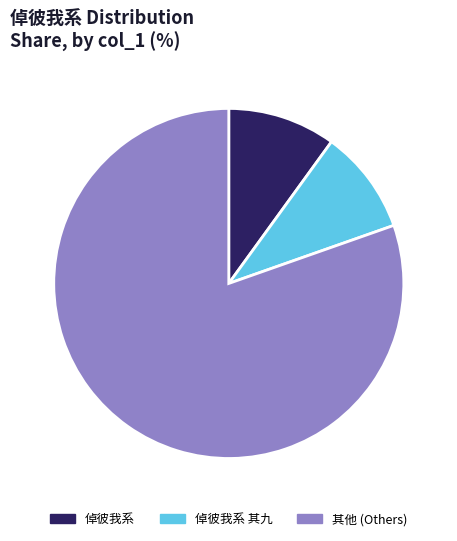

The 倬彼我系 slice represents 1% of the pie. True or false?

False